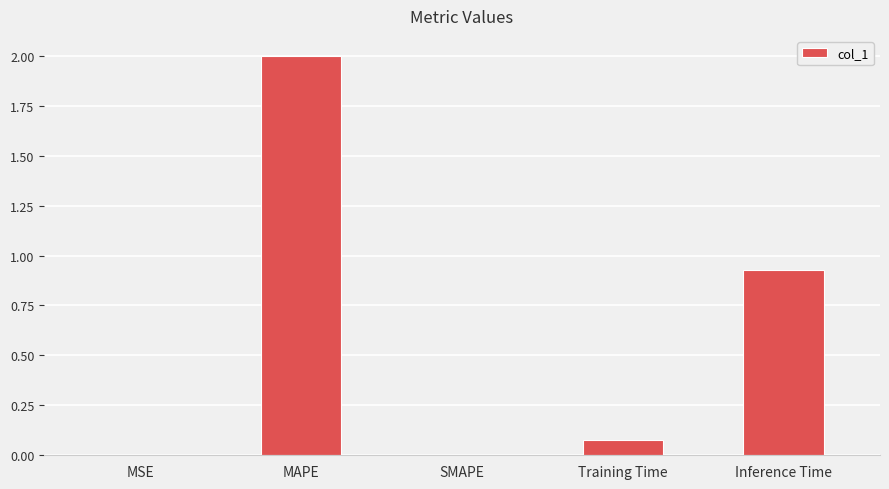

Is it true that the value at MSE is 0.0?

True